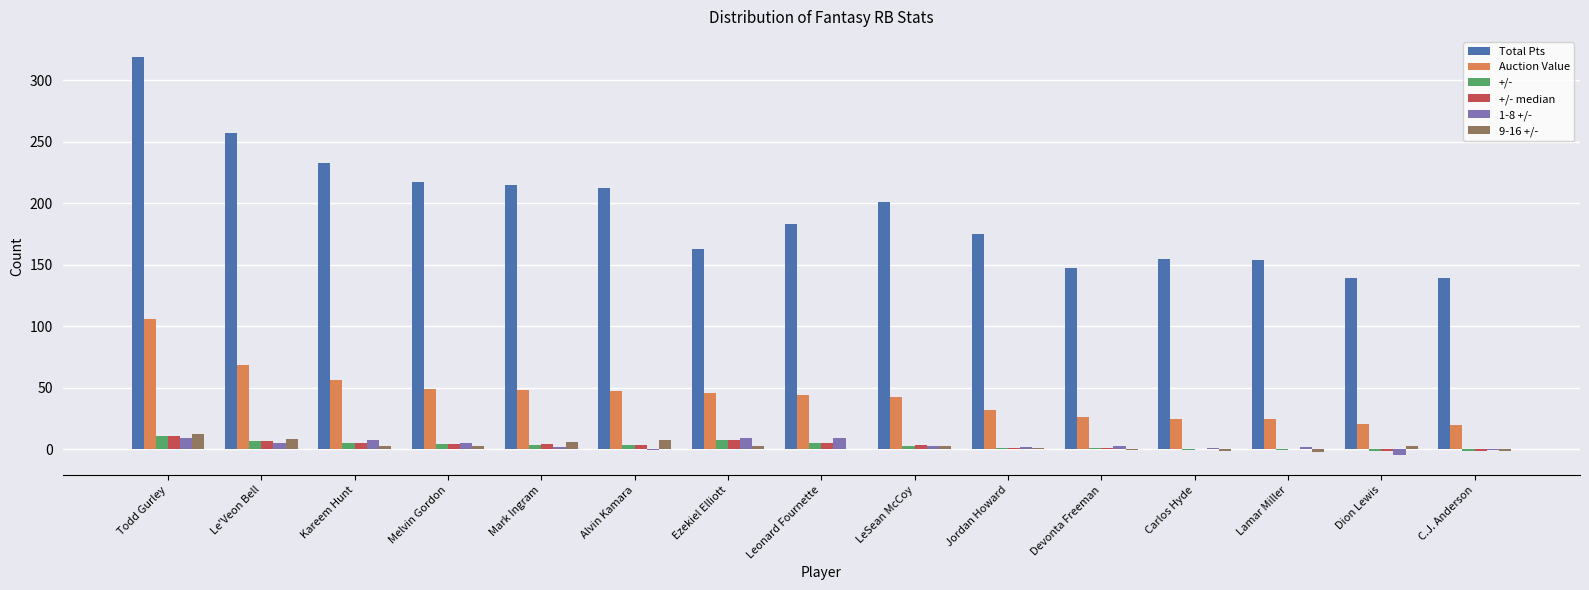

What is the maximum value shown in the chart?

319.2